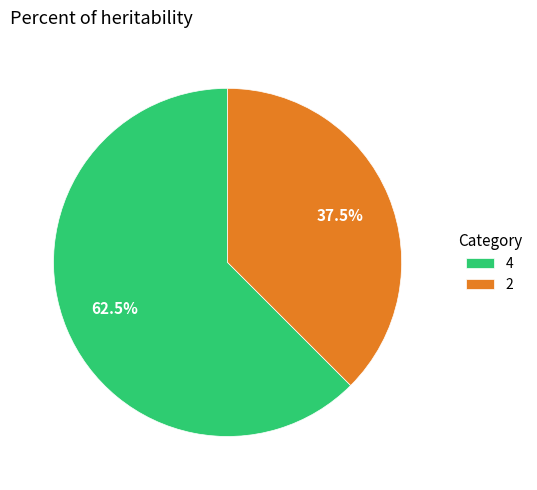

Which slice represents more than half of the pie?

4